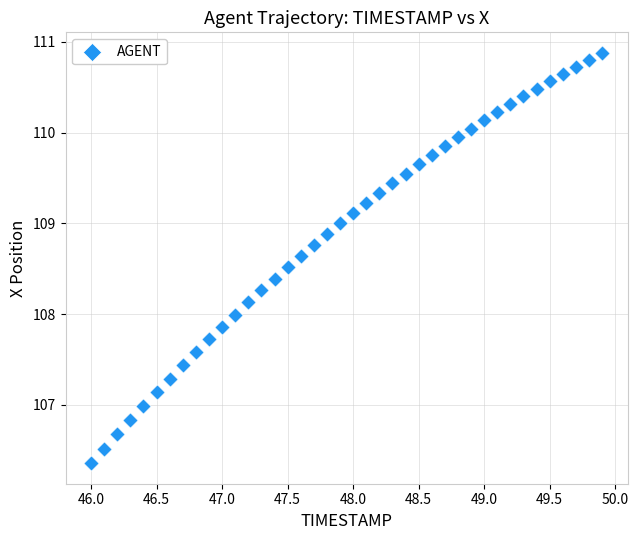

What is the range of Y values (max minus min)?

4.5